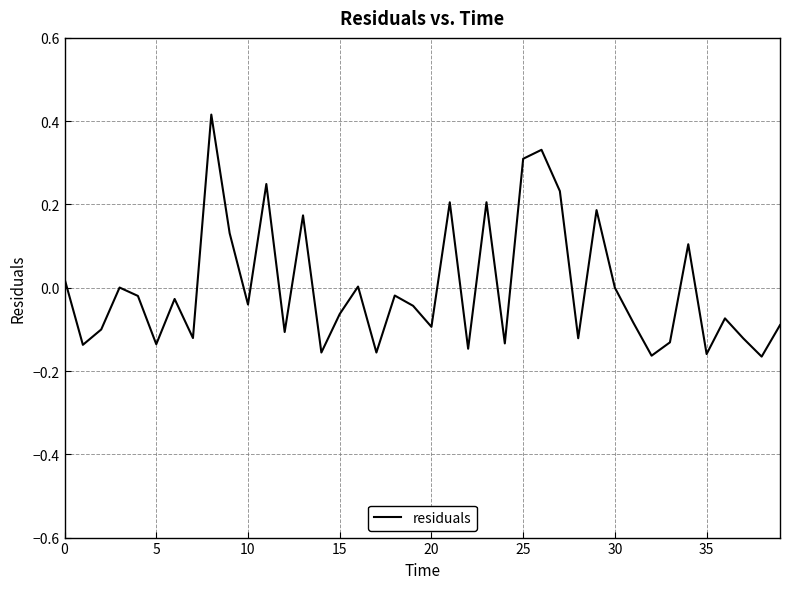

What is the difference between the maximum and minimum values?

0.6